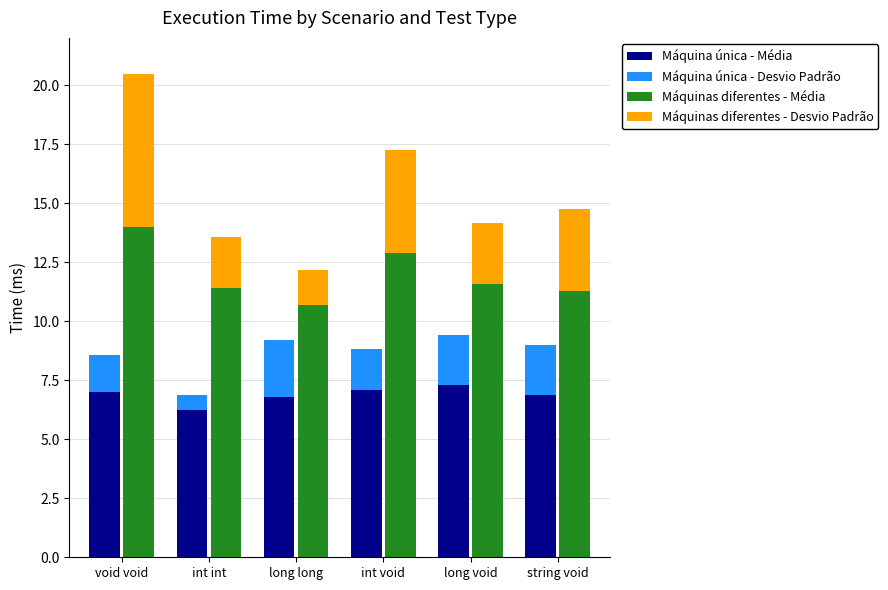

Rank the categories by Máquinas diferentes - Desvio Padrão value from lowest to highest.

long long, int int, long void, string void, int void, void void